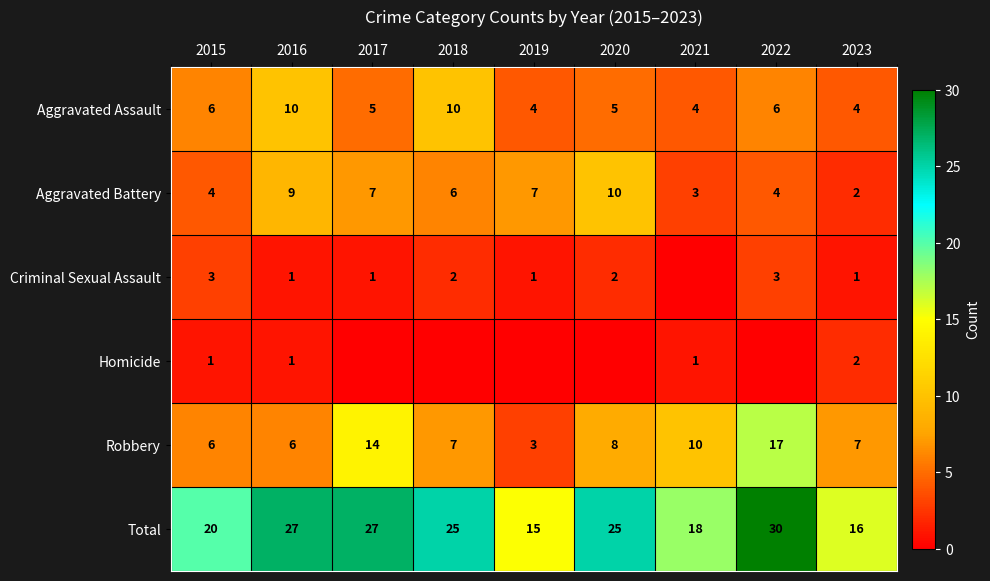

The Criminal Sexual Assault series shows 3 at 2022. True or false?

True